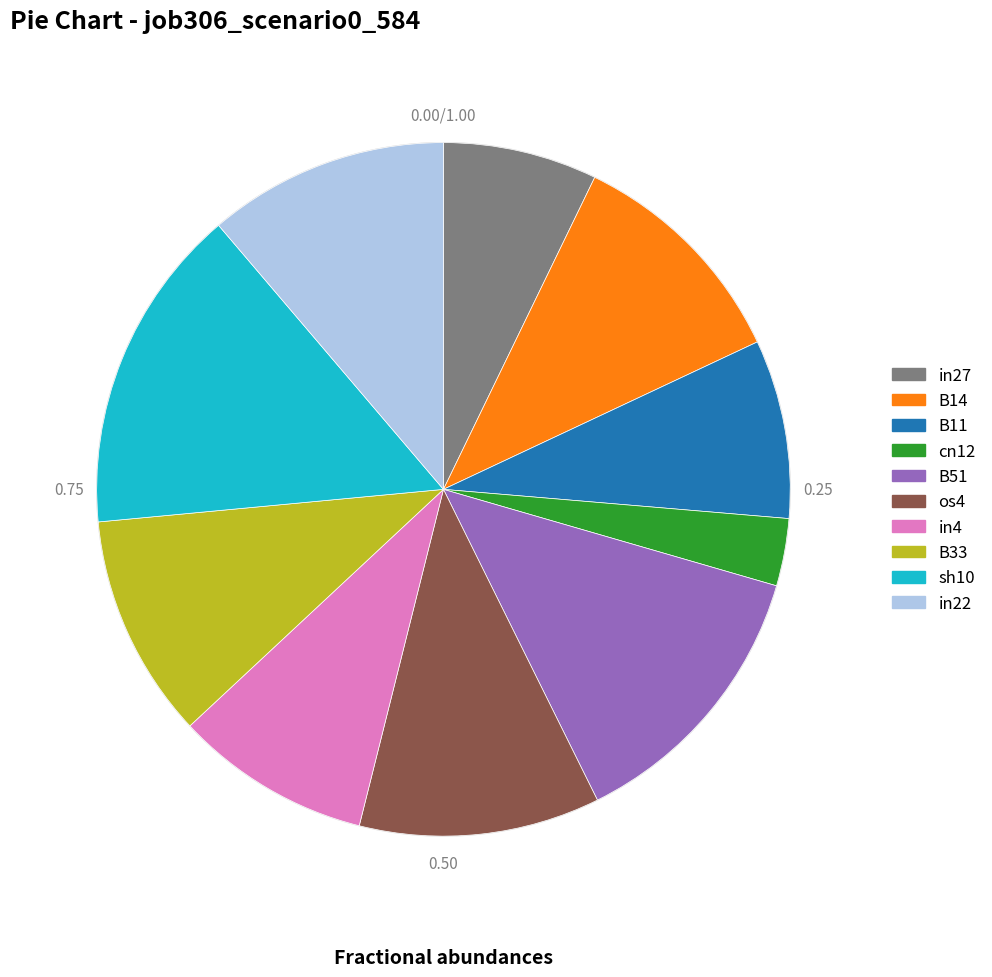

To the nearest percent, what percentage of the pie is B11?

8%